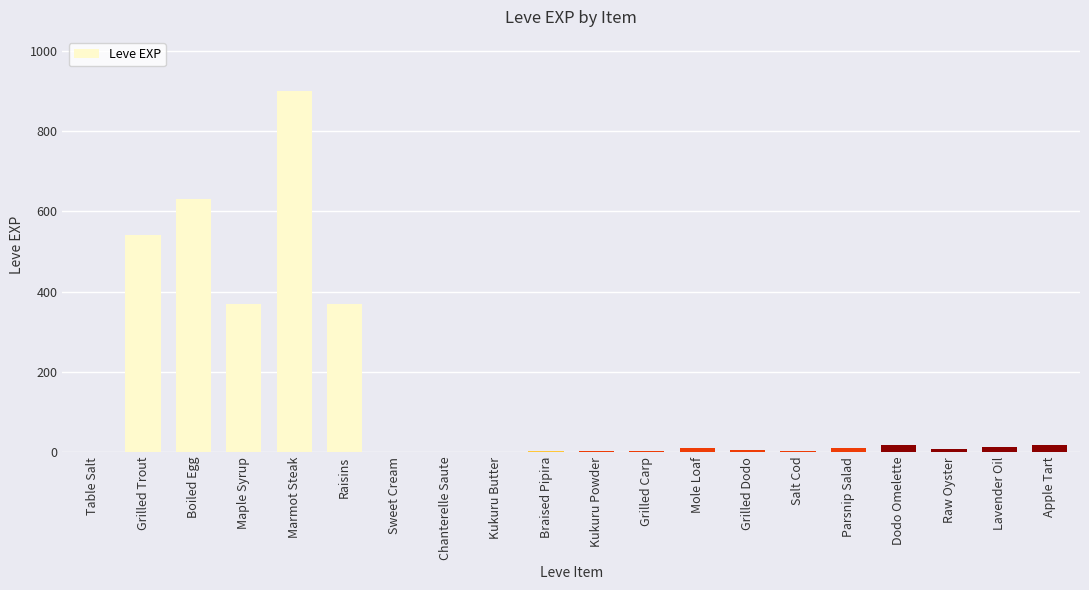

Which category has the highest value across all series?

Marmot Steak